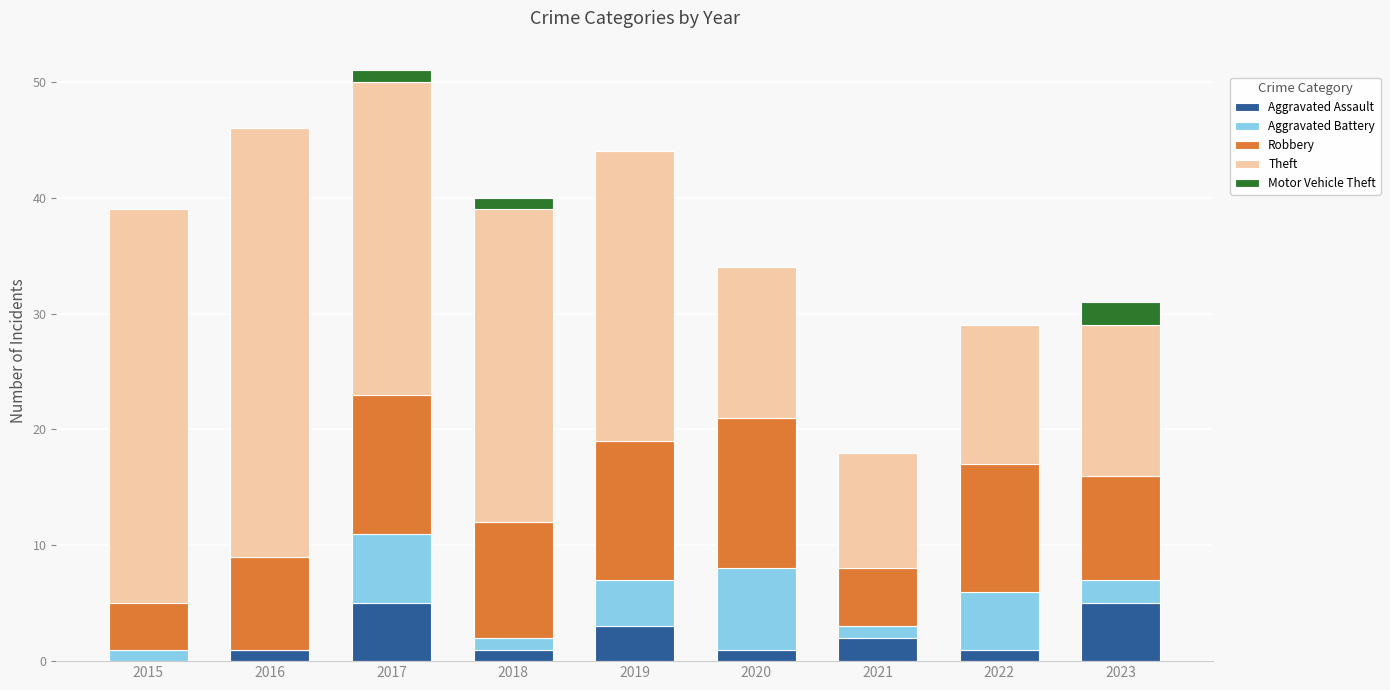

Is it true that Aggravated Assault equals 2 at 2017?

False